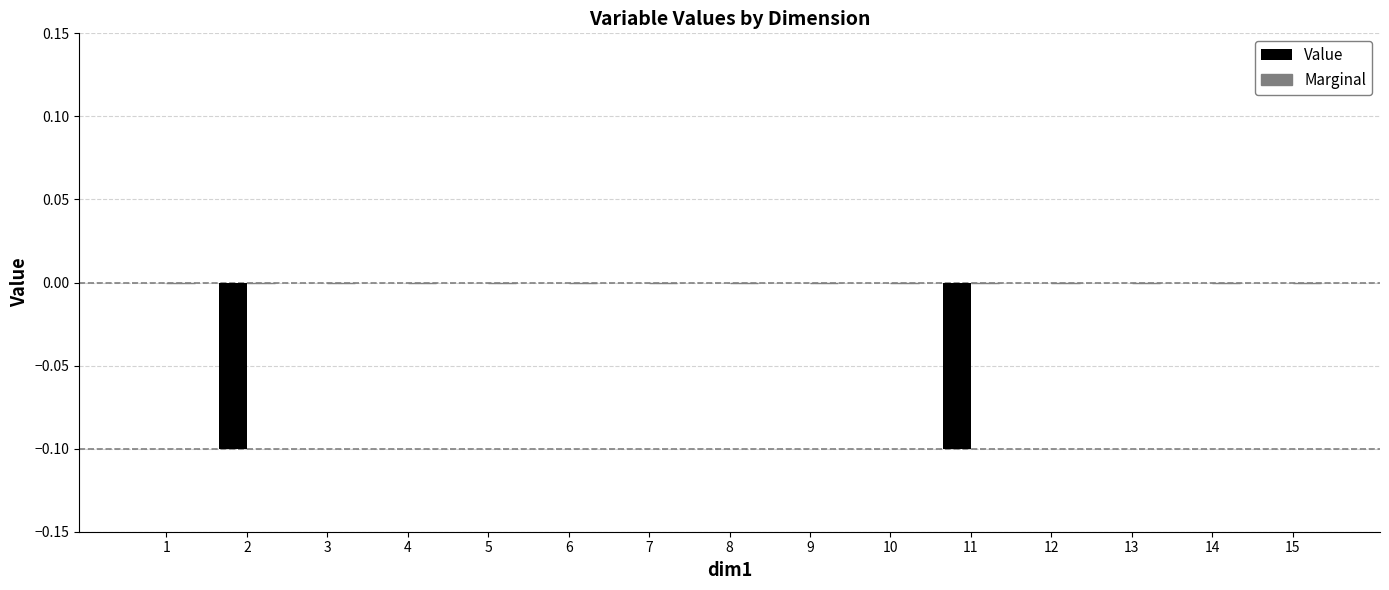

The chart shows a value of 0.0 at 10. True or false?

True